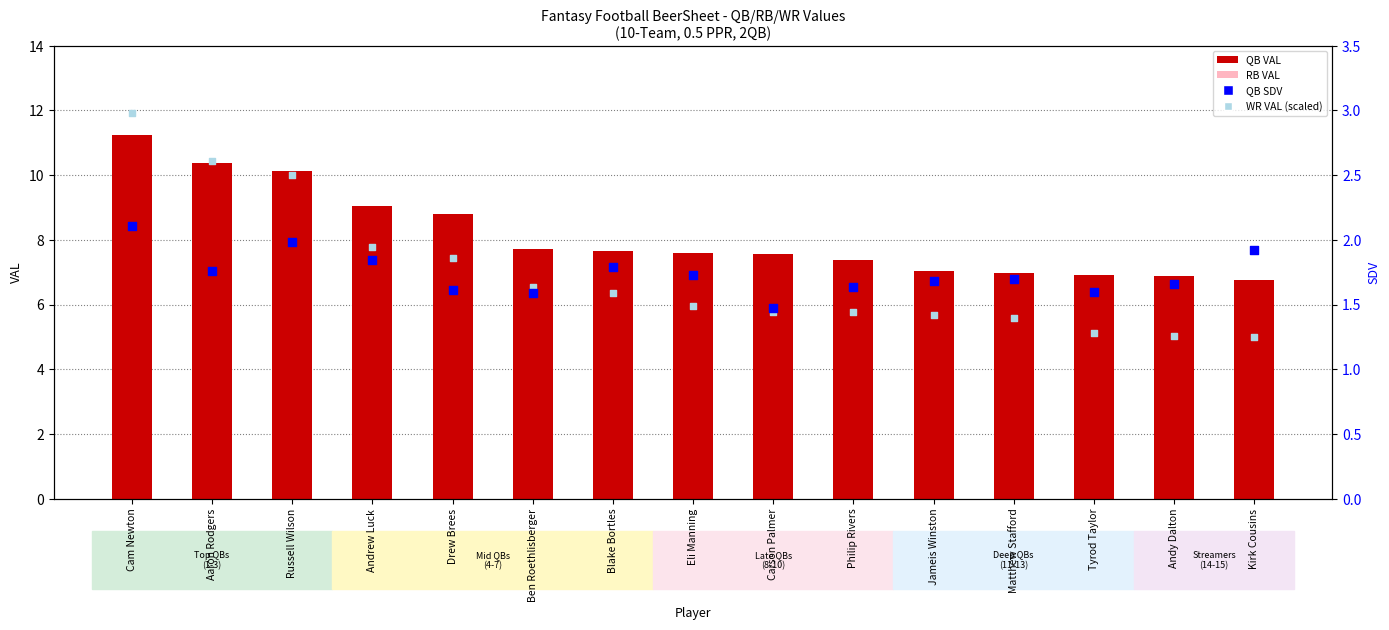

Which series reaches the minimum Y coordinate?

WR VAL (scaled)